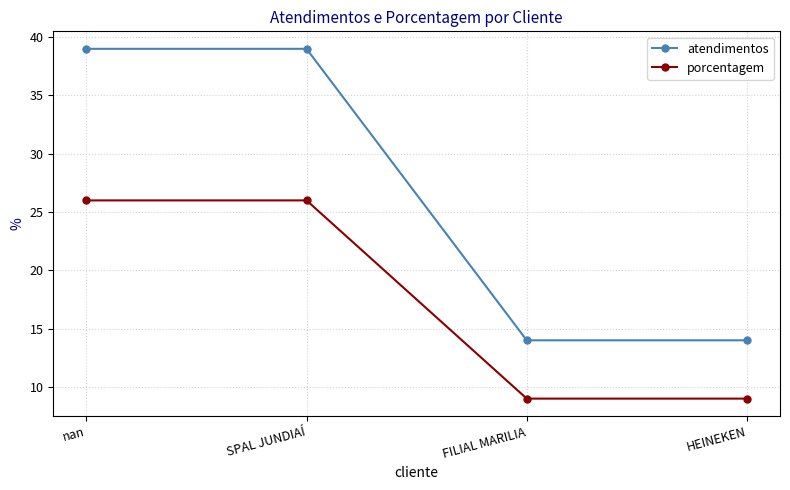

True or false: porcentagem and atendimentos cross at least once.

False